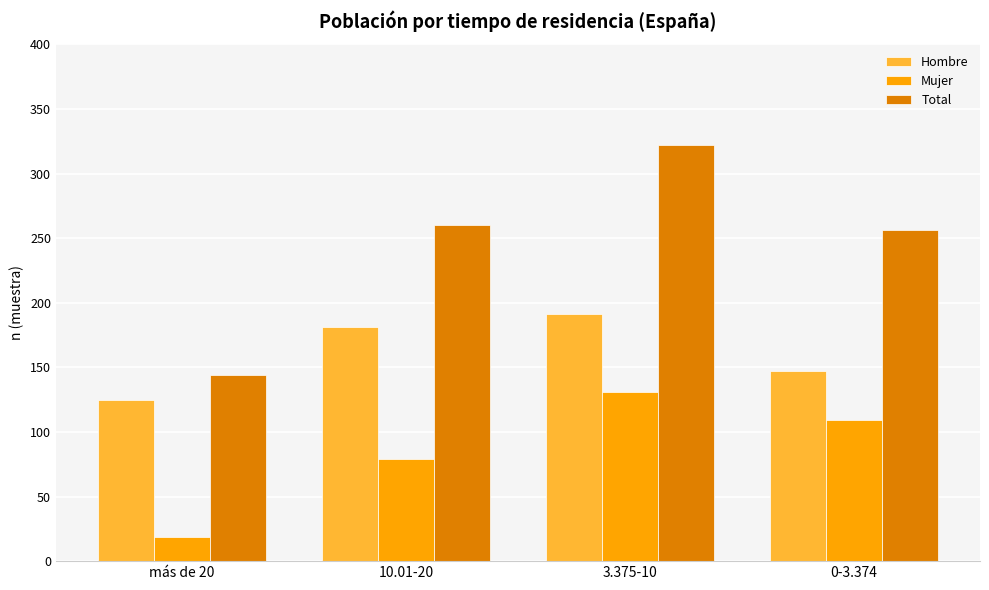

Rank the categories by Mujer value from highest to lowest.

3.375-10, 0-3.374, 10.01-20, más de 20